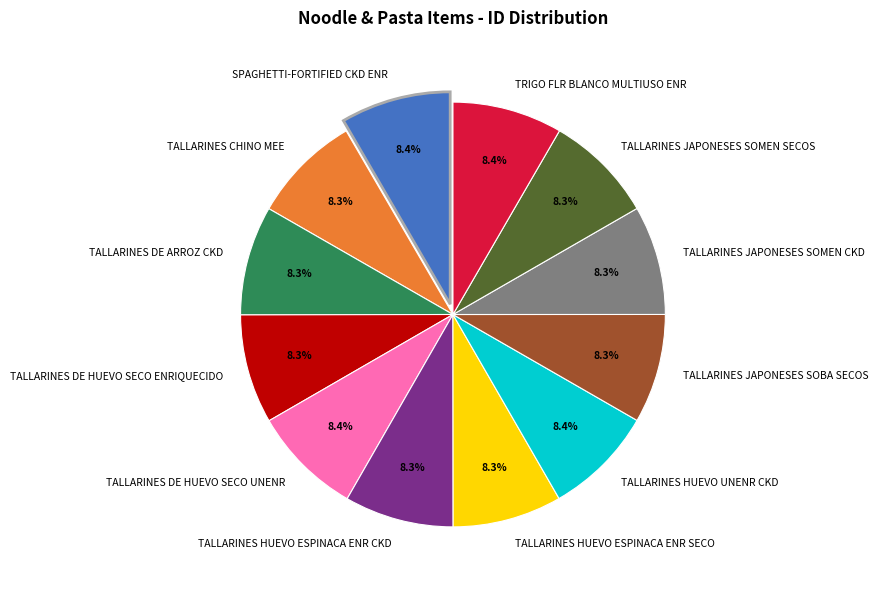

Is there any slice that represents more than half of the pie?

No